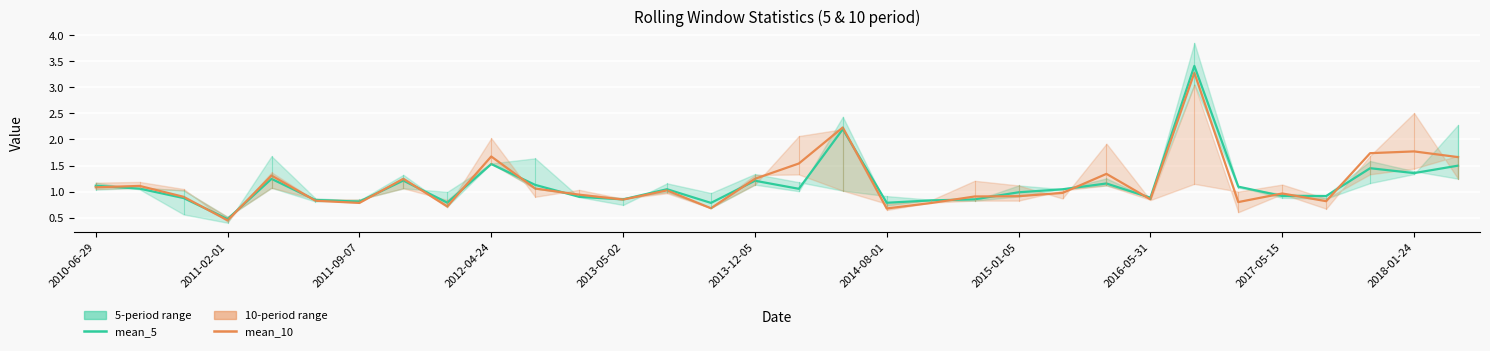

True or false: mean_5 and mean_10 cross at least once.

True